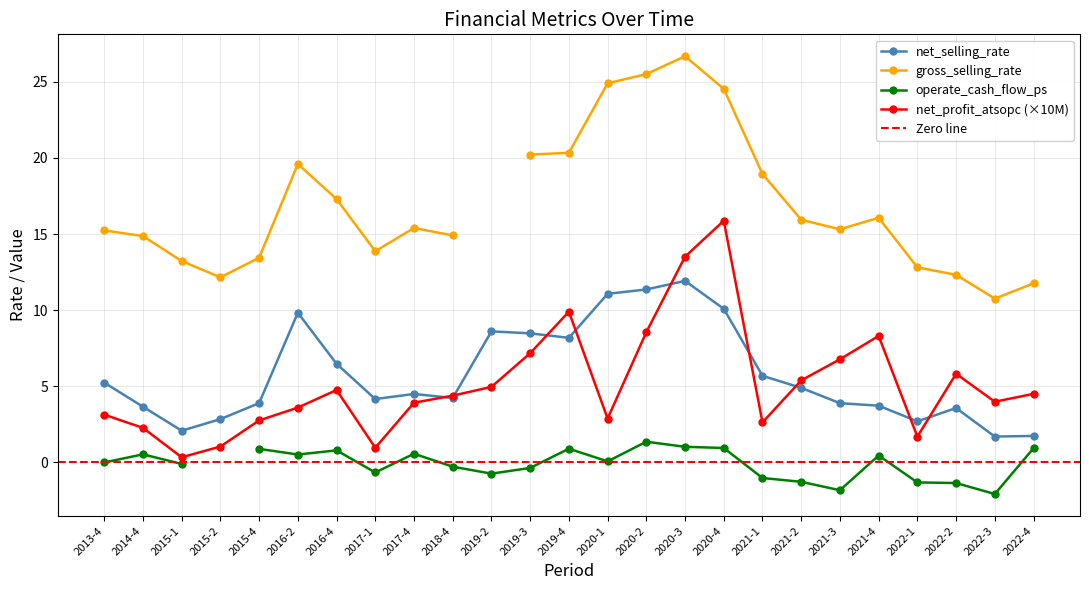

The net_selling_rate series shows 6.2 at 2020-1. True or false?

False